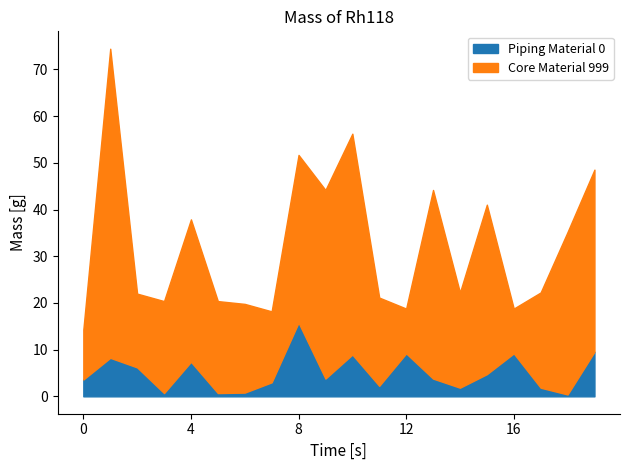

How many lines are shown in the chart?

2